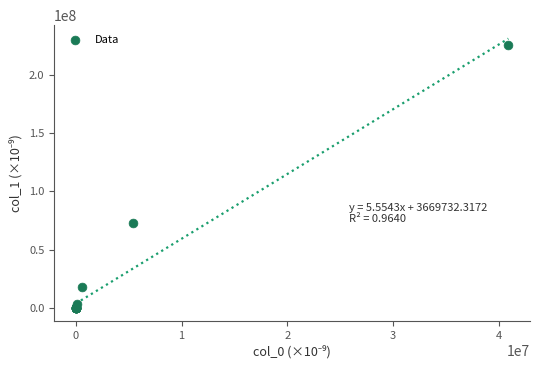

What Y value in the scatter plot is closest to 112851599?

72358112.4